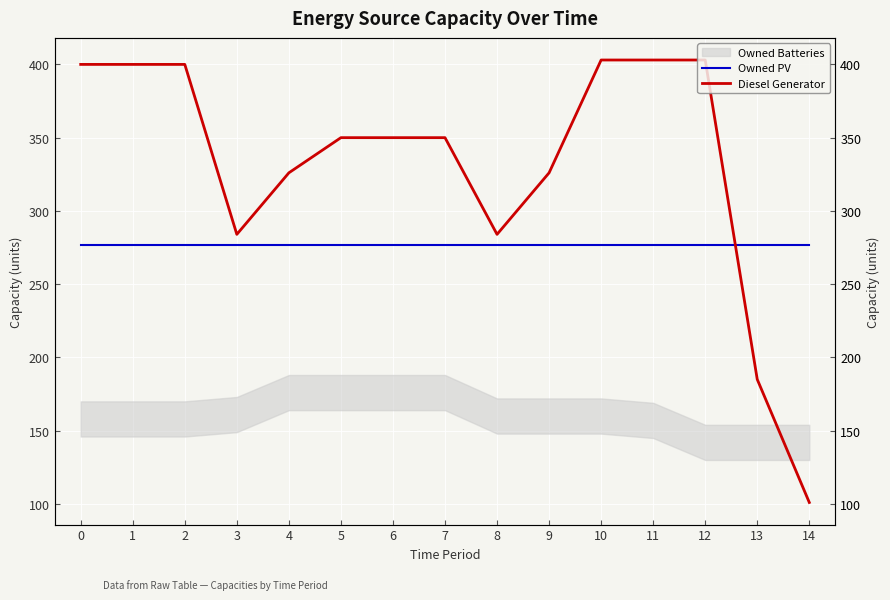

True or false: Owned PV has a value of 460 at 5.

False